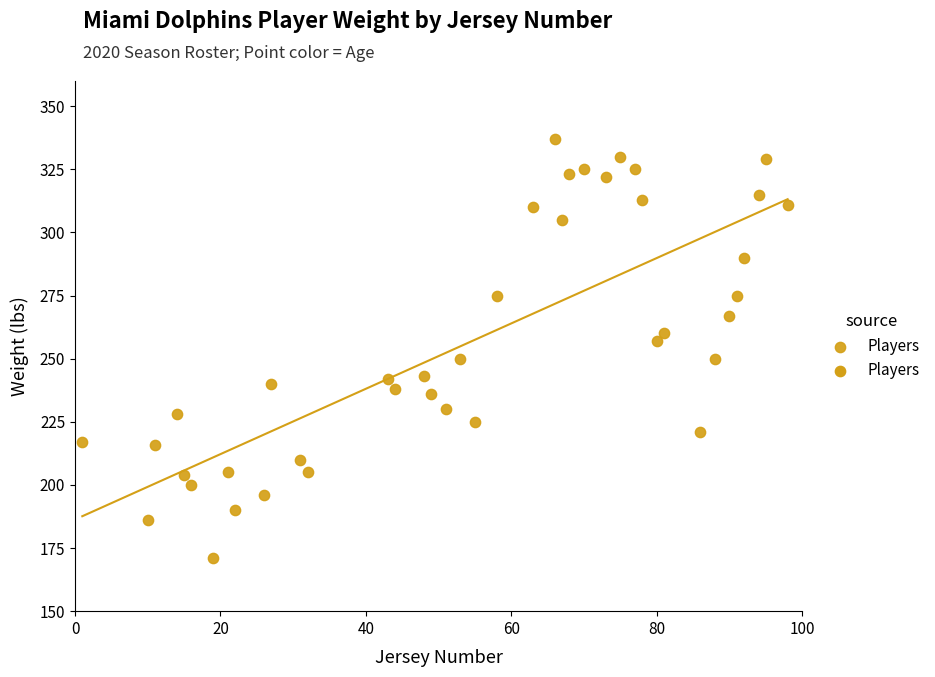

What is the range of Y values (max minus min)?

166